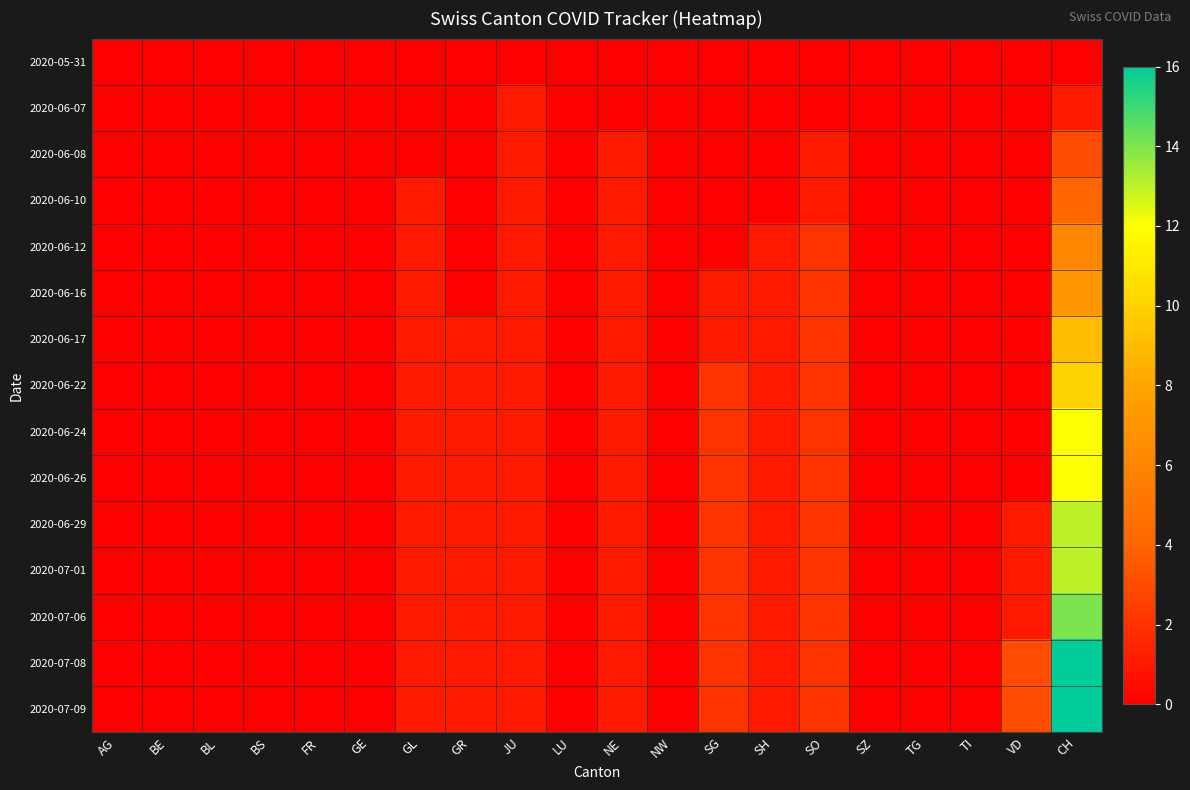

Between SZ and NW, which is larger?

SZ